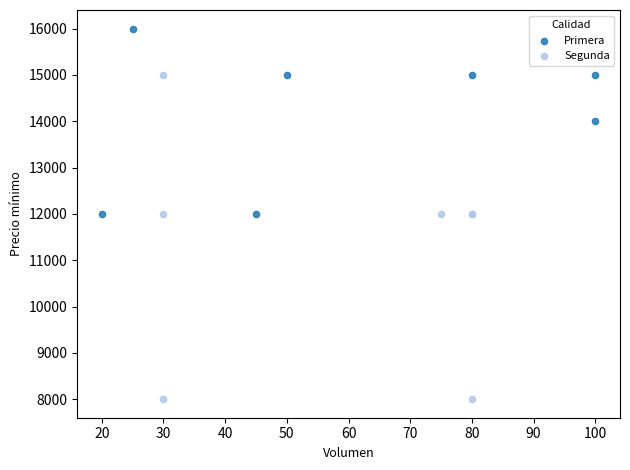

Which series has the widest spread of Y values?

Segunda